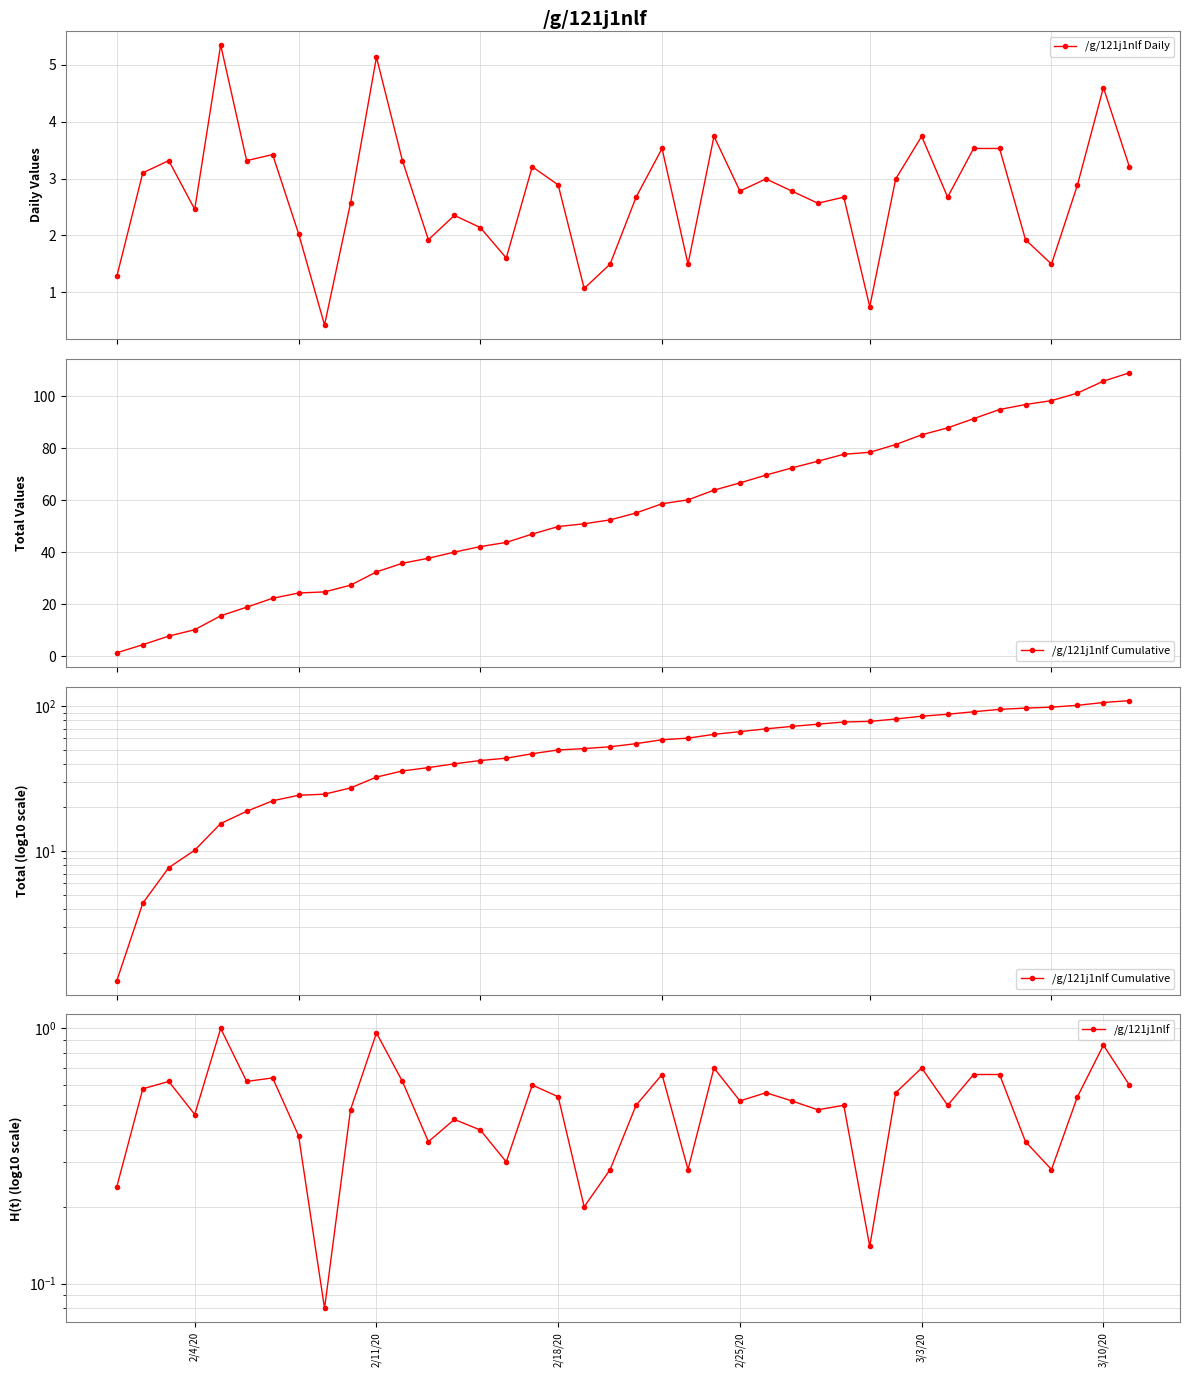

What is the minimum value shown in the chart?

0.1